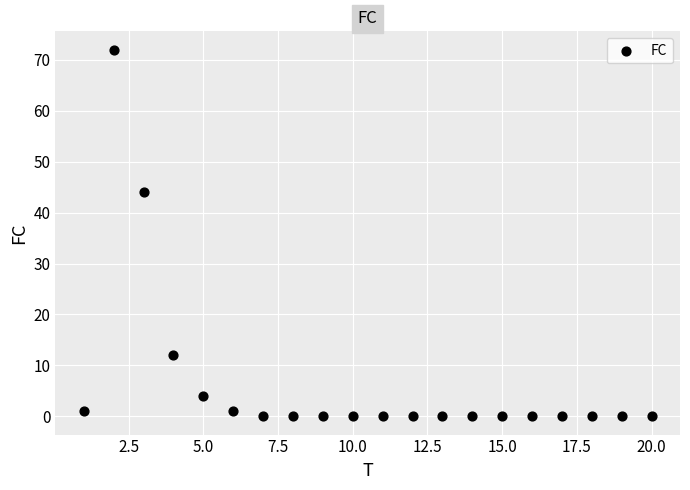

What is the range of Y values (max minus min)?

72